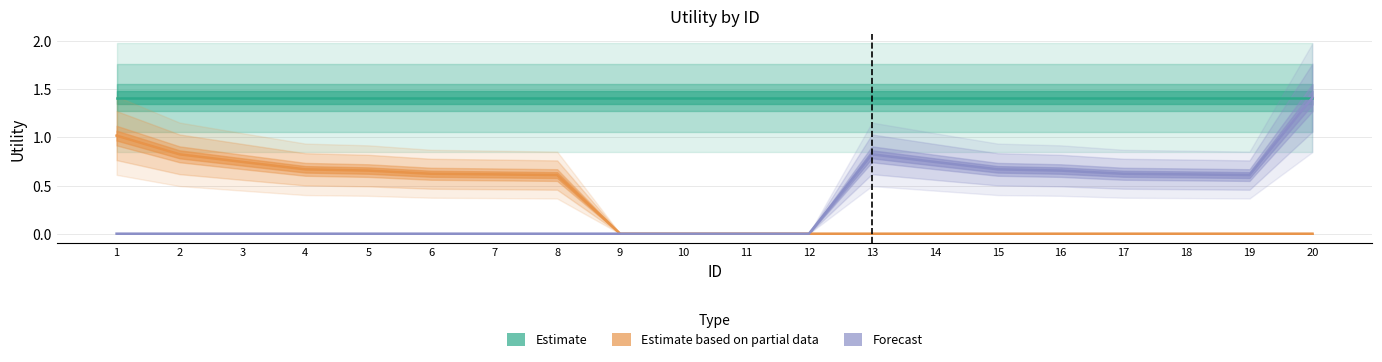

At which category does the chart reach its peak across all series?

1